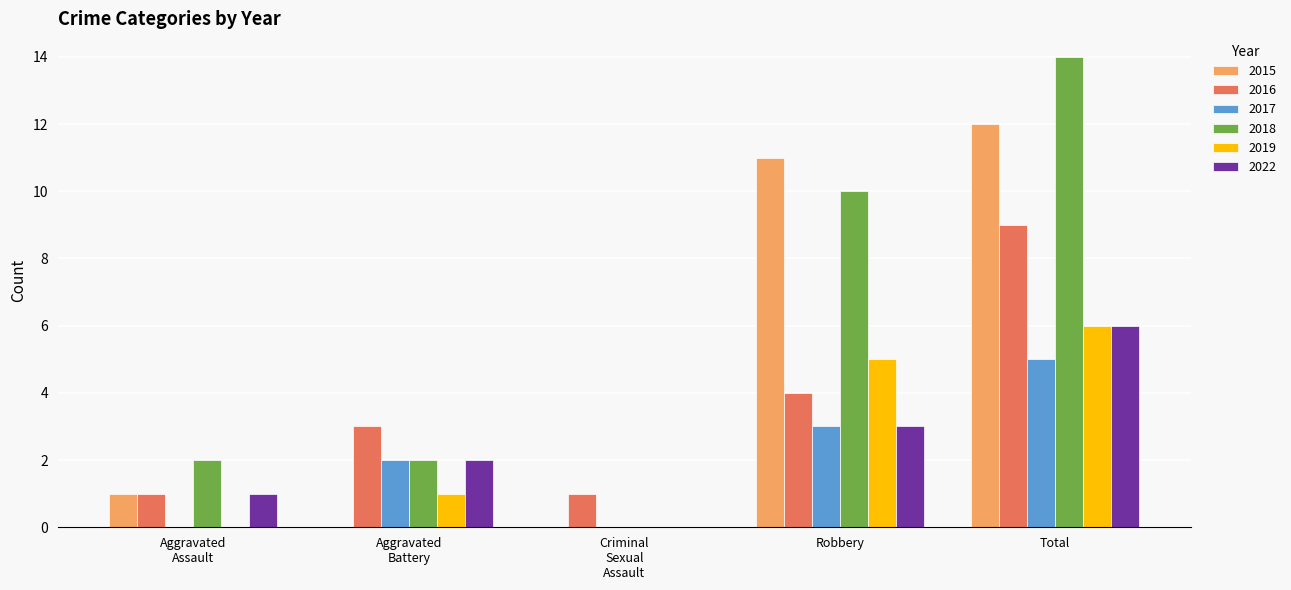

At which category is the sum across all series the highest?

Total